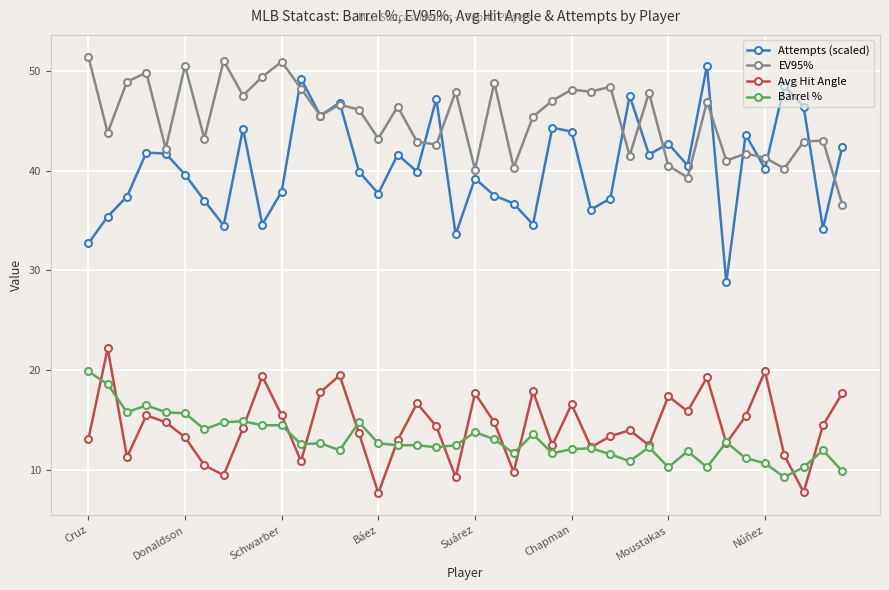

In Avg Hit Angle, how many points are higher than both neighbors (excluding endpoints)?

12